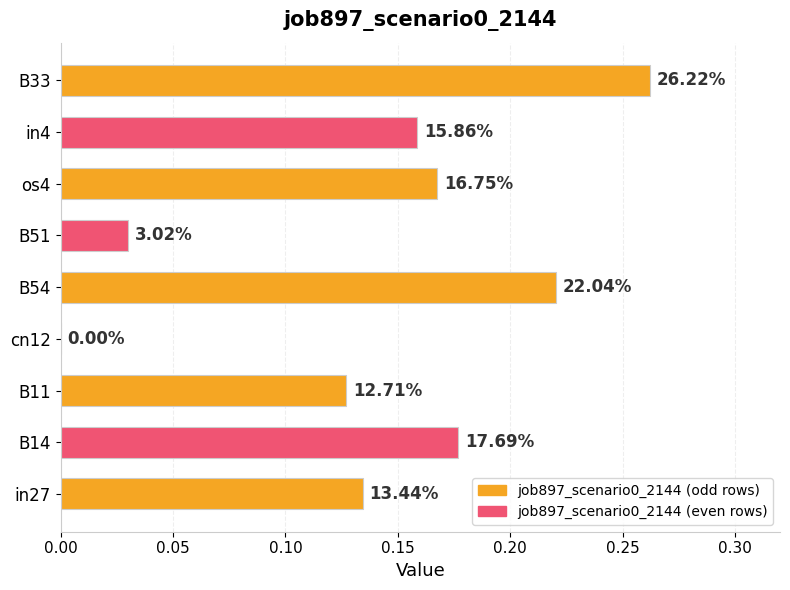

How many positive values are there?

8